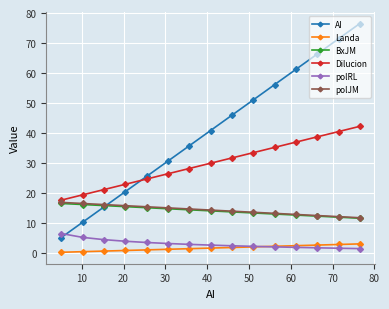

Which series has the largest range (max minus min)?

AI